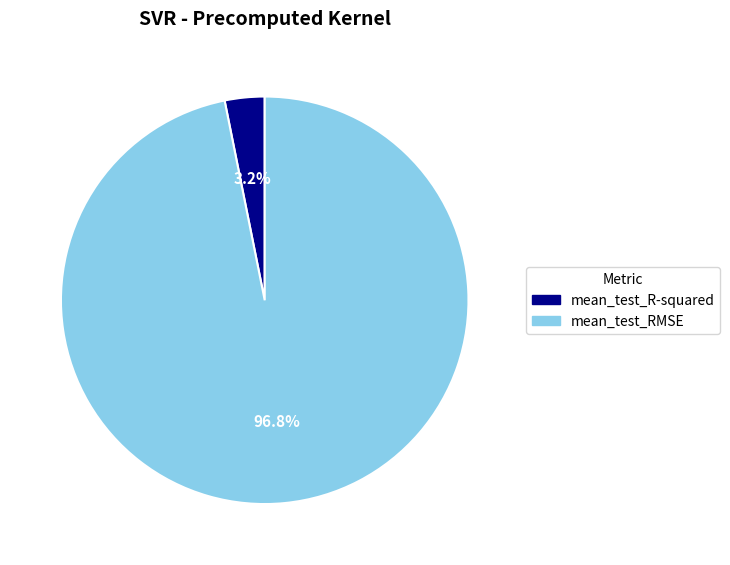

To the nearest percent, what percentage of the pie is mean_test_R-squared?

3%